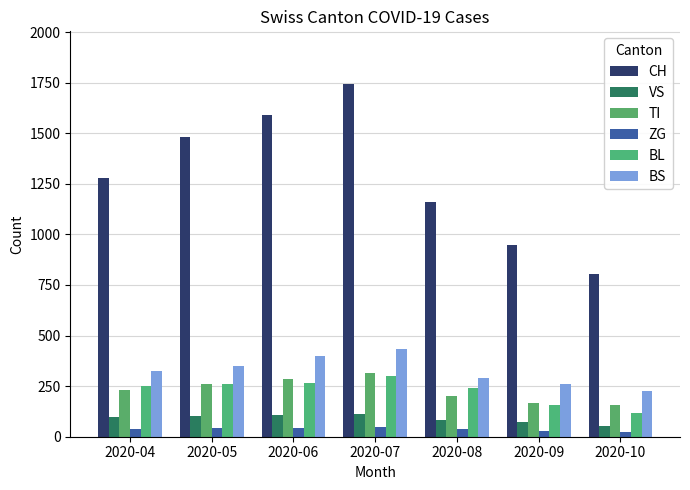

What is the value of the ZG bar at the 6th from the left?

29